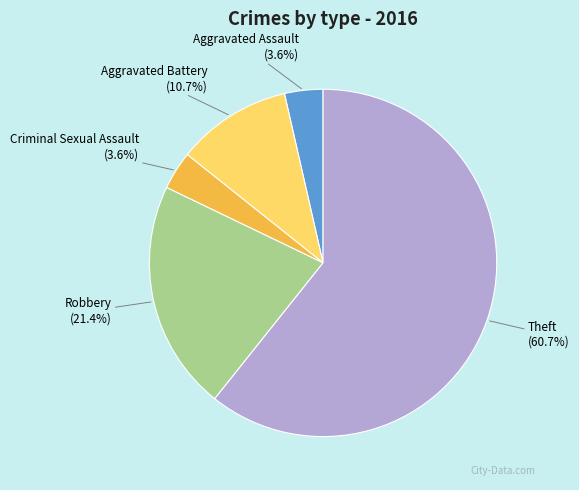

How many slices are in this pie chart?

5